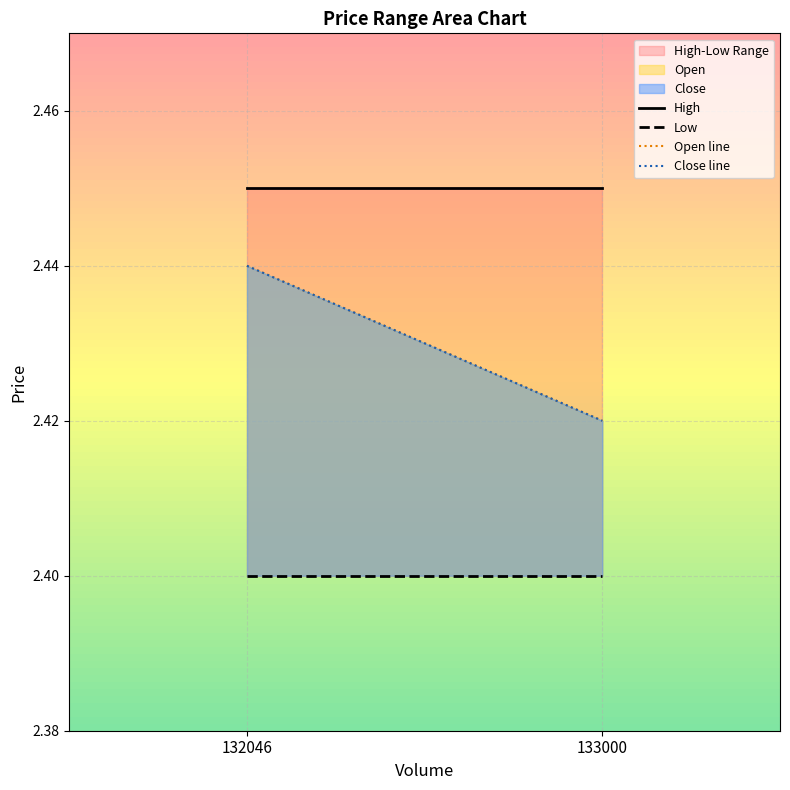

The value of Close line at 132046 is 2.4. True or false?

True